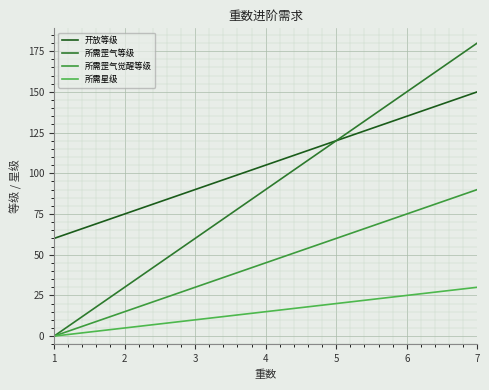

At how many categories does at least one series exceed 62?

6